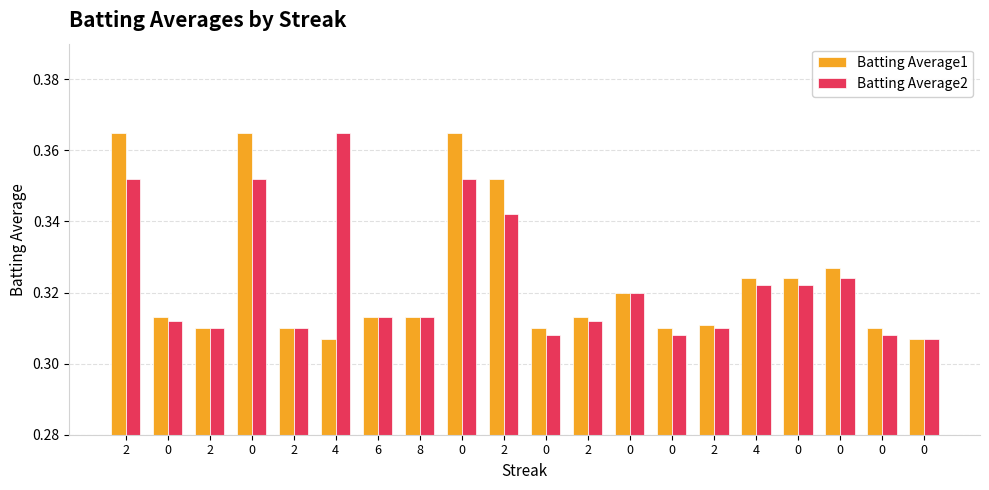

Rank the series by their maximum value, from highest to lowest.

Batting Average1, Batting Average2